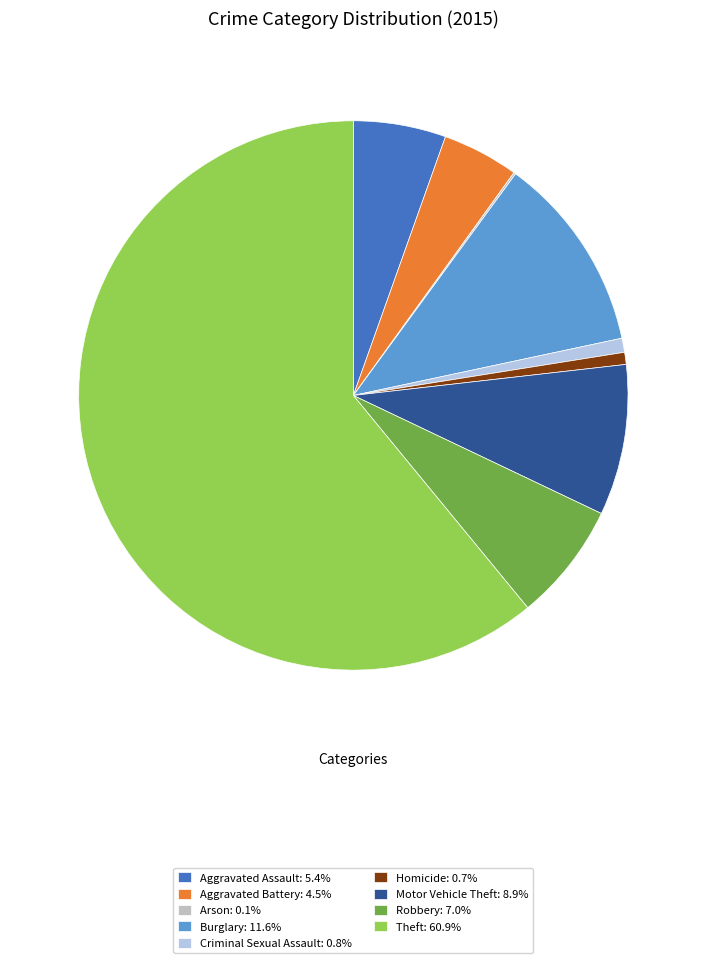

Combined, do Motor Vehicle Theft: 8.9% and Theft: 60.9% account for over 50%?

Yes